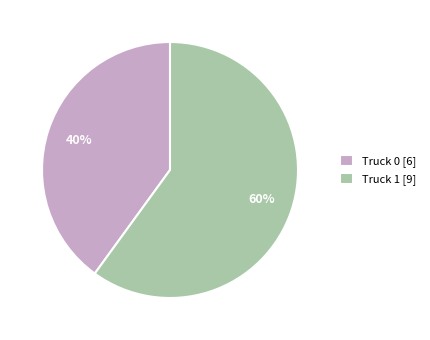

Which slice is the largest?

Truck 1